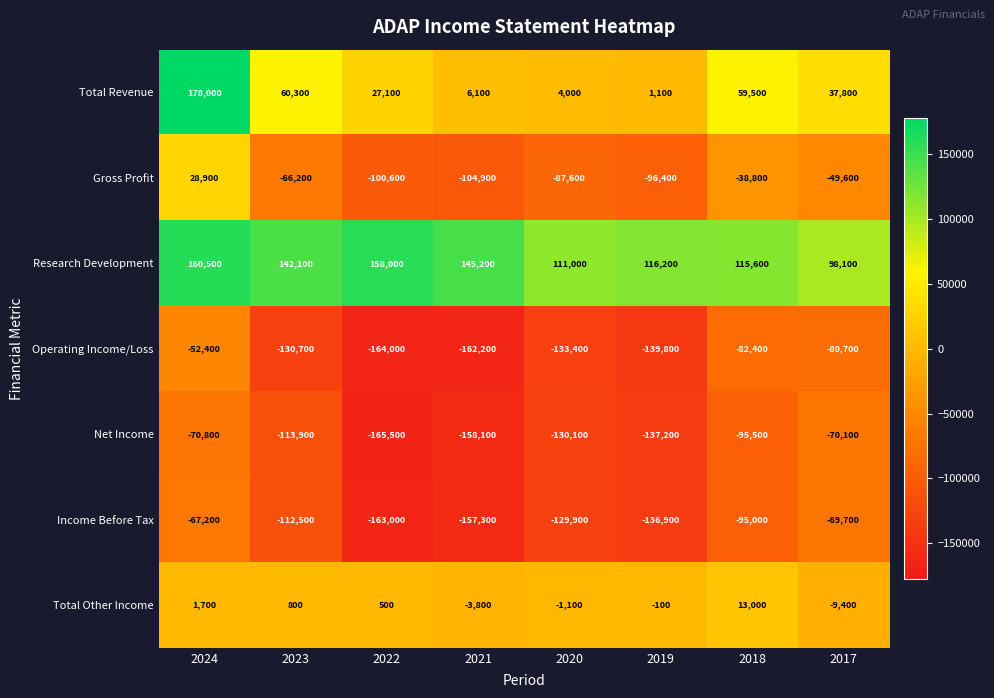

The Total Other Income series shows 16980 at 2018. True or false?

False